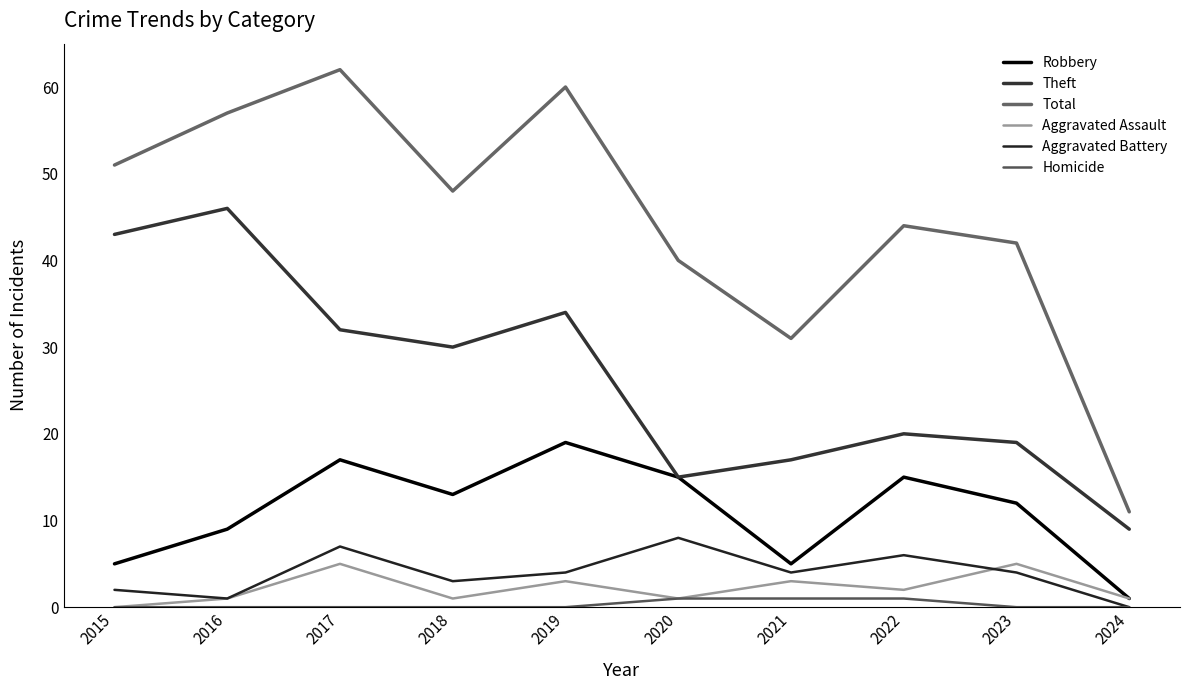

What is the approximate value of Aggravated Assault at 2022?

2